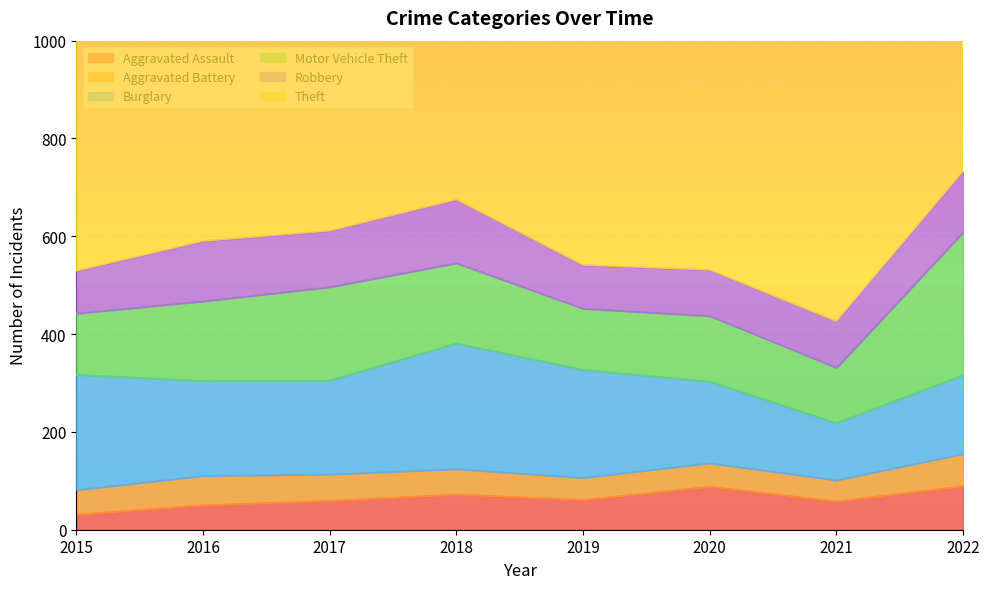

At which category is the sum across all series the highest?

2022